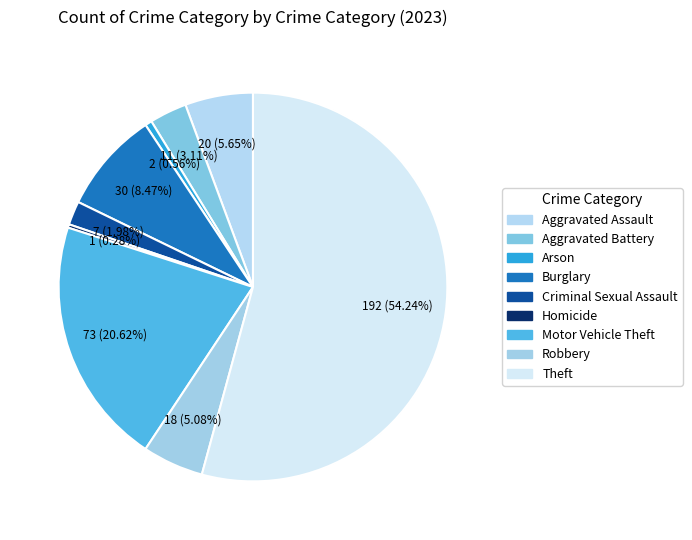

To the nearest percent, what percentage of the pie is Arson?

1%